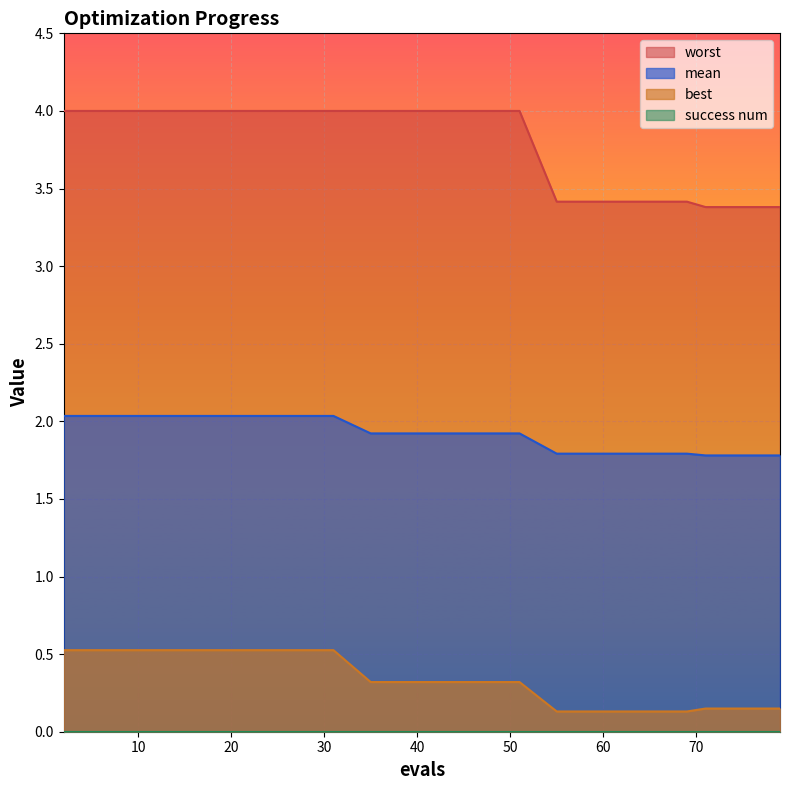

True or false: worst has a value of 3.4 at 63.

True